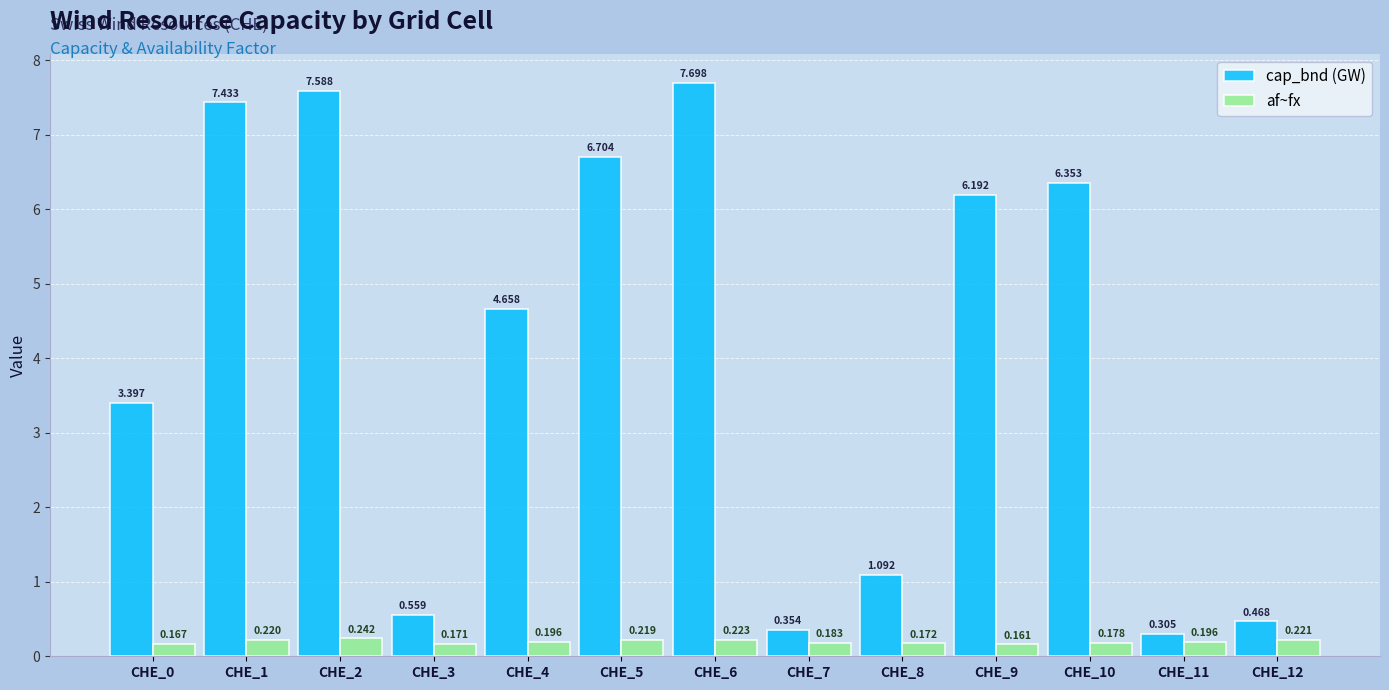

Which series has the widest spread of values?

cap_bnd (GW)